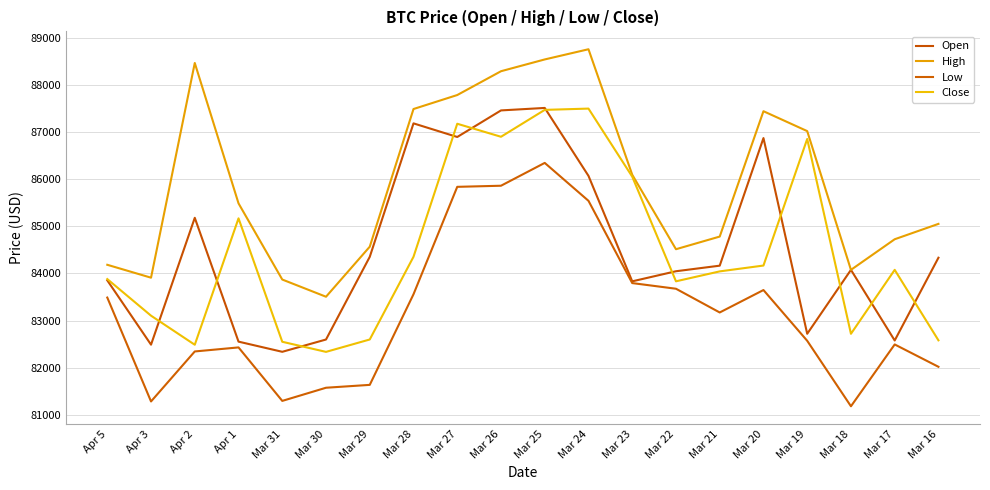

What is the total value across all series at Mar 18?

332049.9